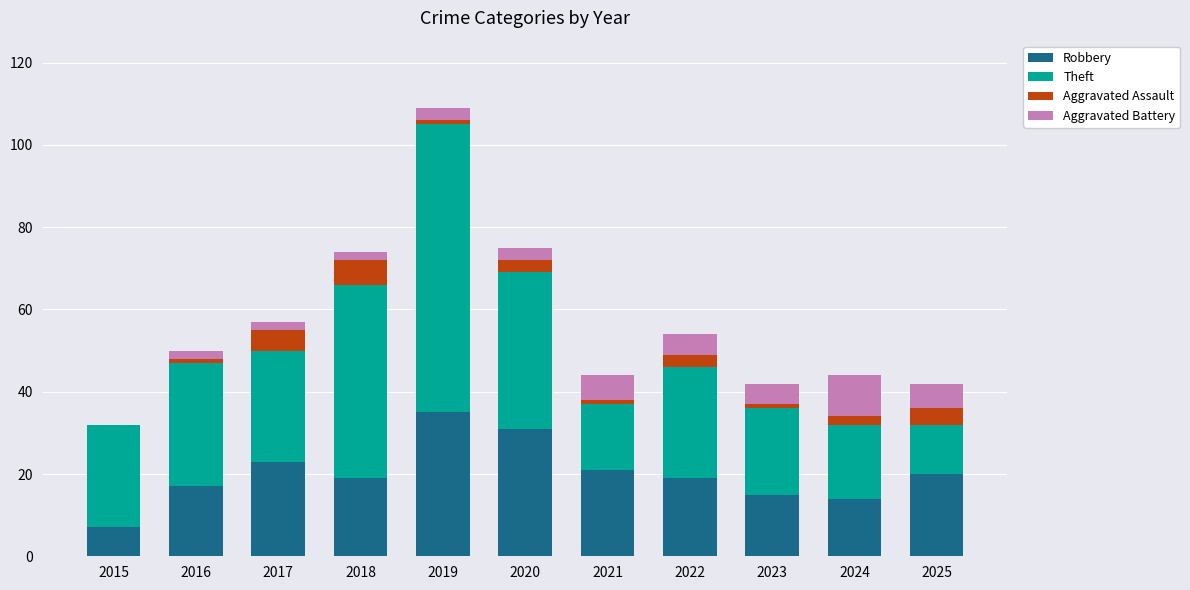

The Robbery series shows 9 at 2016. True or false?

False